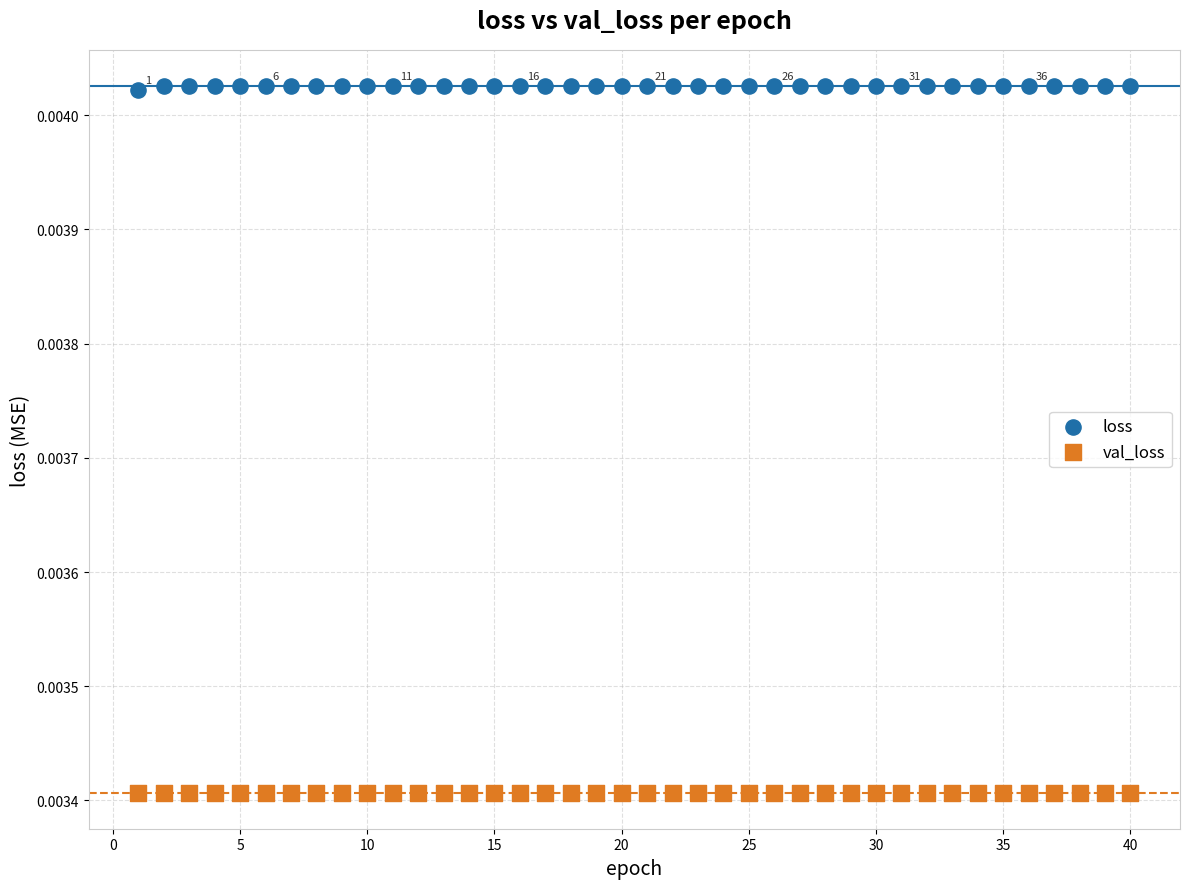

Which series reaches the maximum Y coordinate?

loss